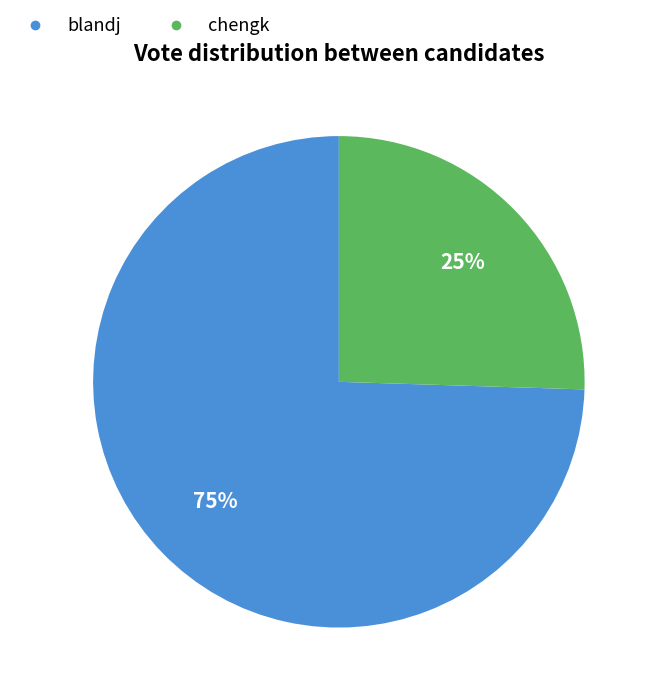

Is it true that blandj is 82% of the pie?

False